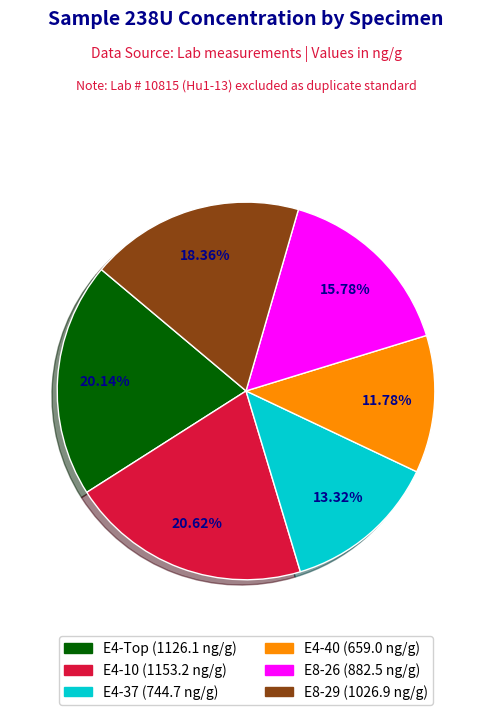

What percentage do E8-29 and E4-10 together represent?

39.0%